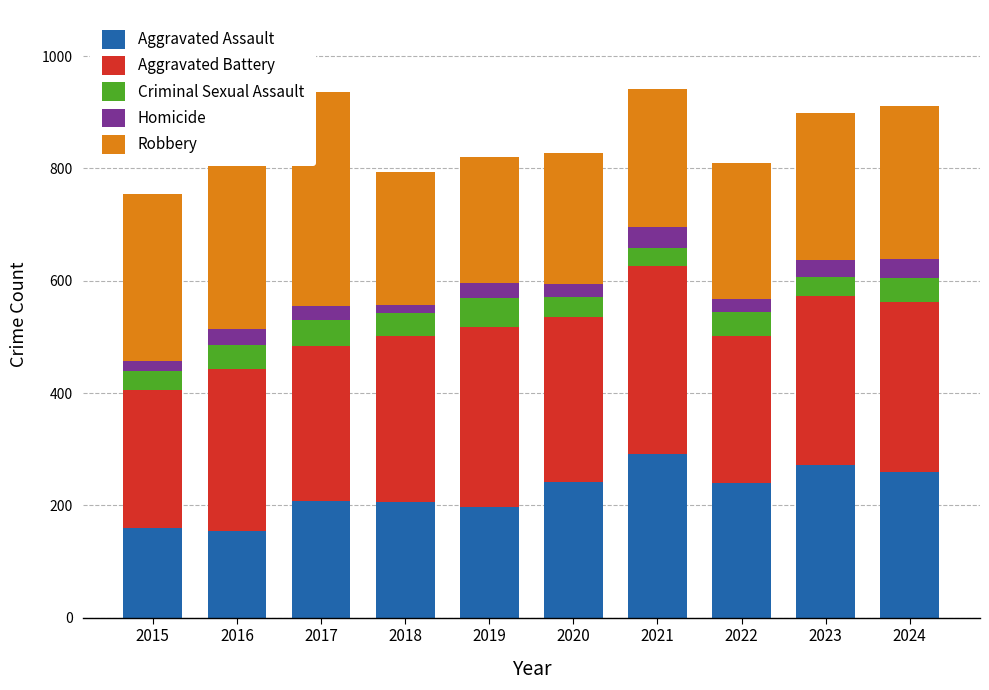

What is the value of the Aggravated Battery bar at the 5th from the left?

321